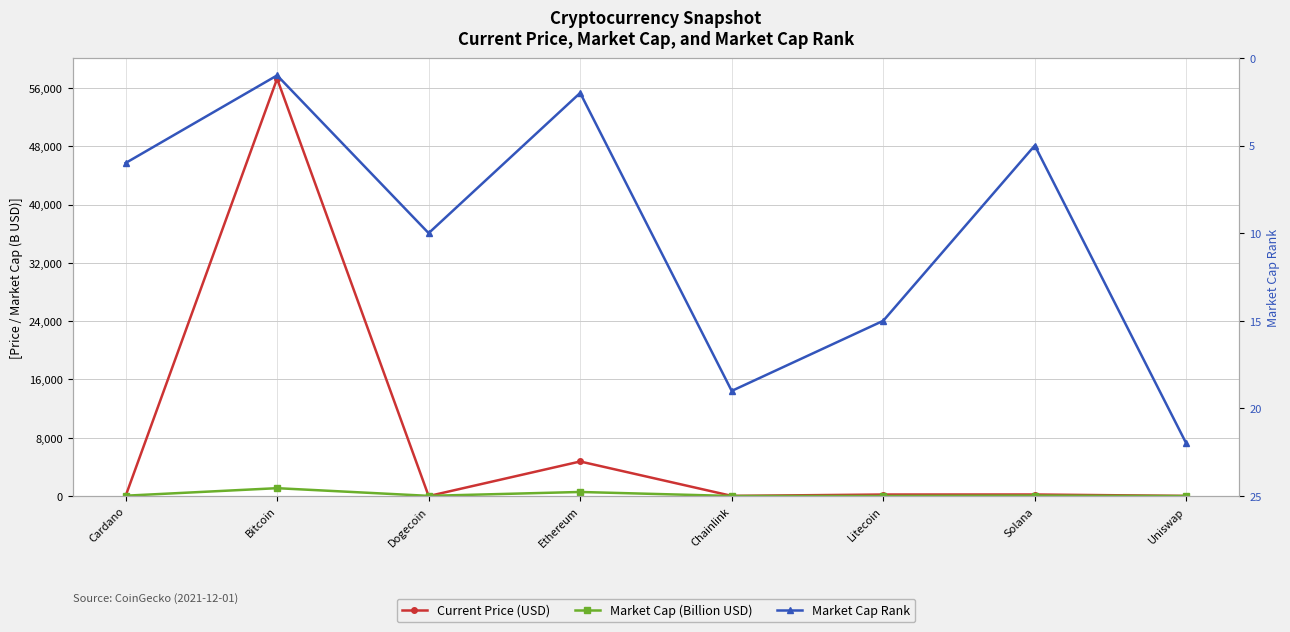

Reading left to right, list all the values displayed in this chart.

Current Price (USD): 1.6	57265.0	0.2	4746.4	26.0	211.6	215.3	22.2
Market Cap (Billion USD): 50.7	1083.6	28.5	563.2	12.2	14.6	65.8	10.0
Market Cap Rank: 6.0	1.0	10.0	2.0	19.0	15.0	5.0	22.0